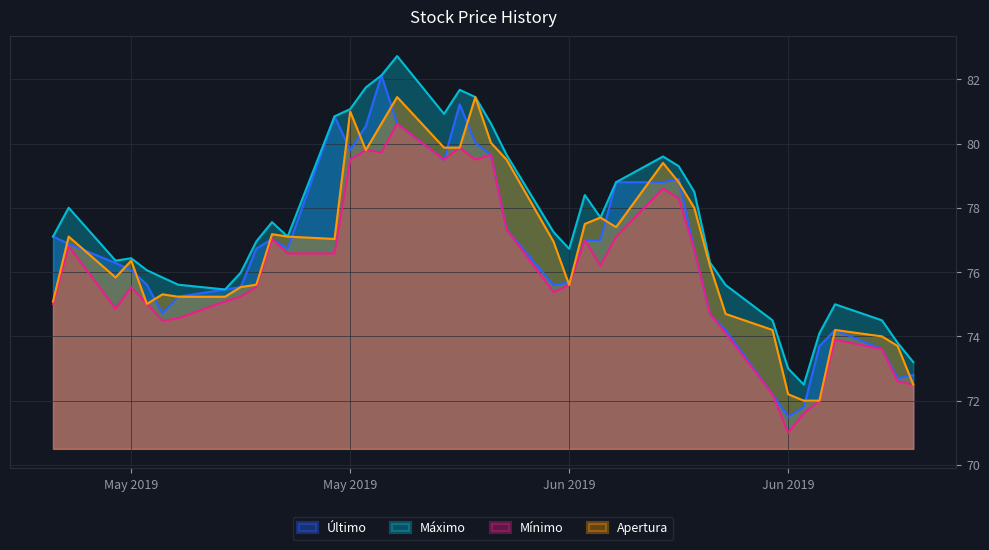

What are all the series names shown in the legend?

Último, Máximo, Mínimo, Apertura